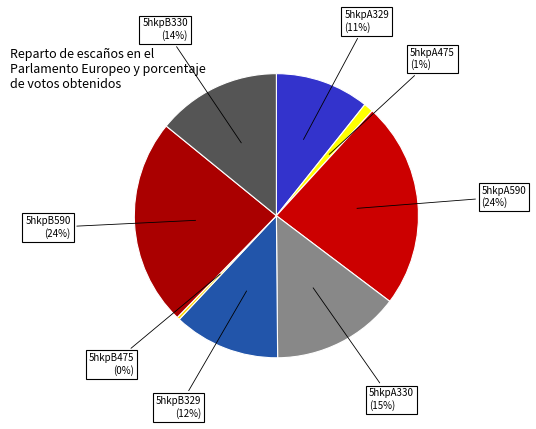

How many segments does this pie chart have?

8